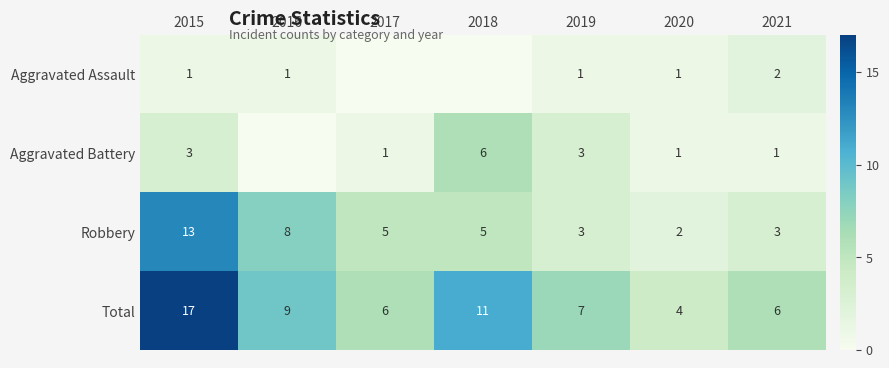

The Robbery series shows 4 at 2019. True or false?

False